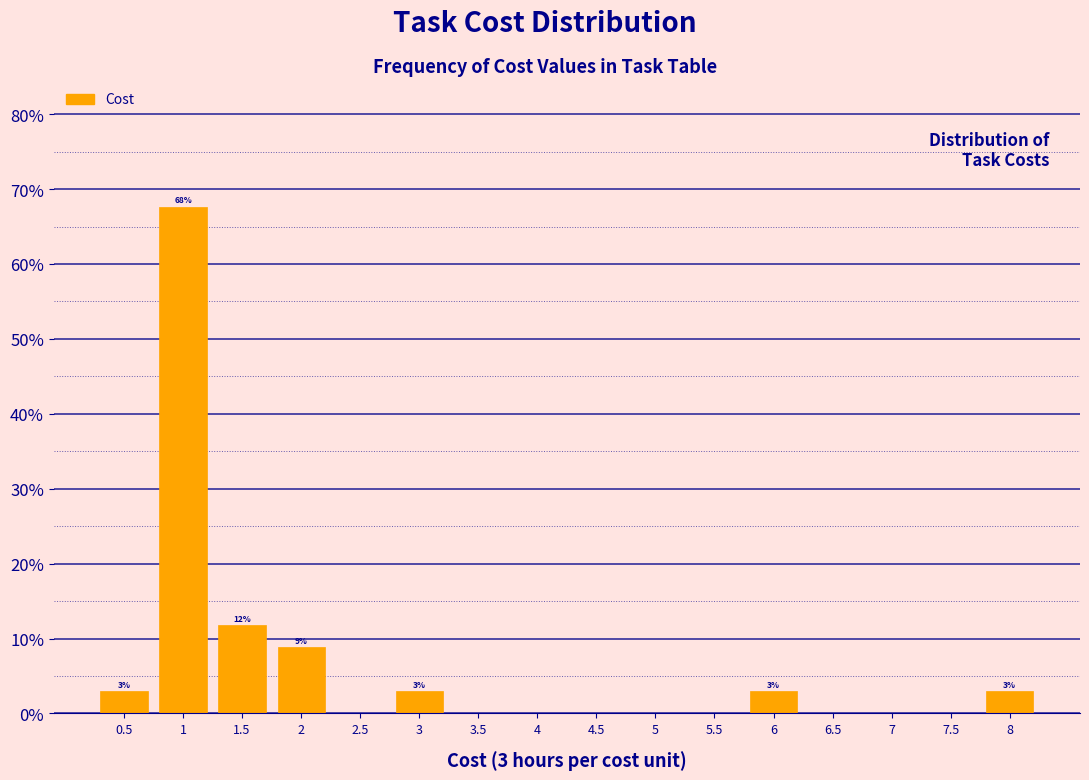

Which range on the x-axis has the tallest bar?

0.75 to 1.25